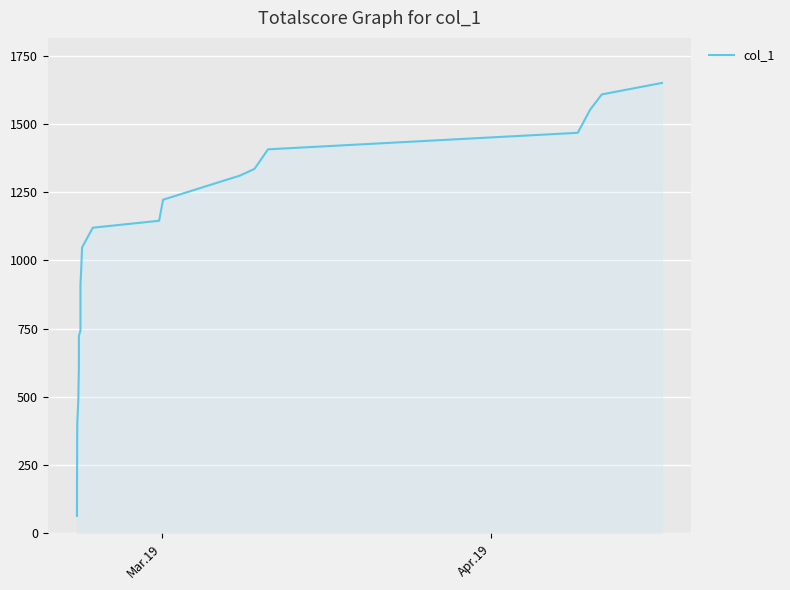

True or false: the data shows 481.4 at 19.

False